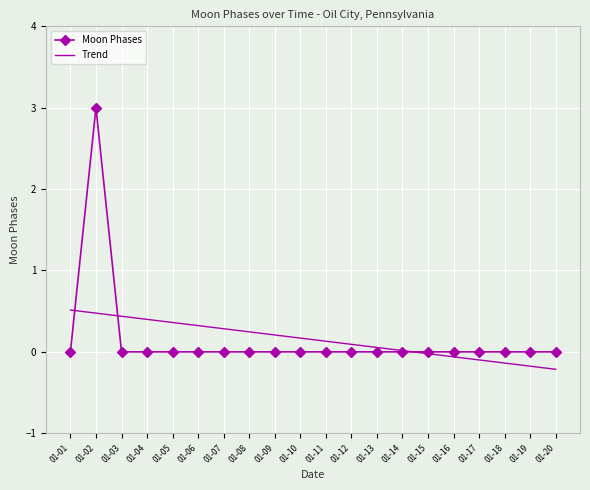

At which category does the chart reach its peak across all series?

01-02